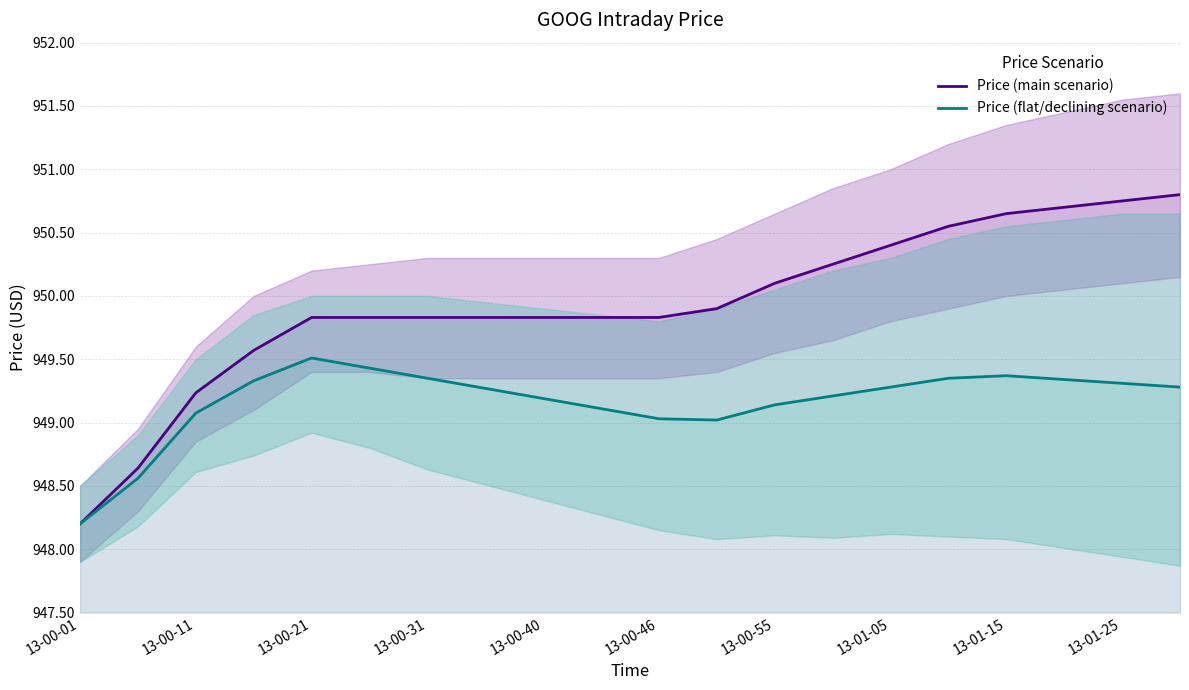

Where does the Price (flat/declining scenario) series first go above 949?

13-00-11